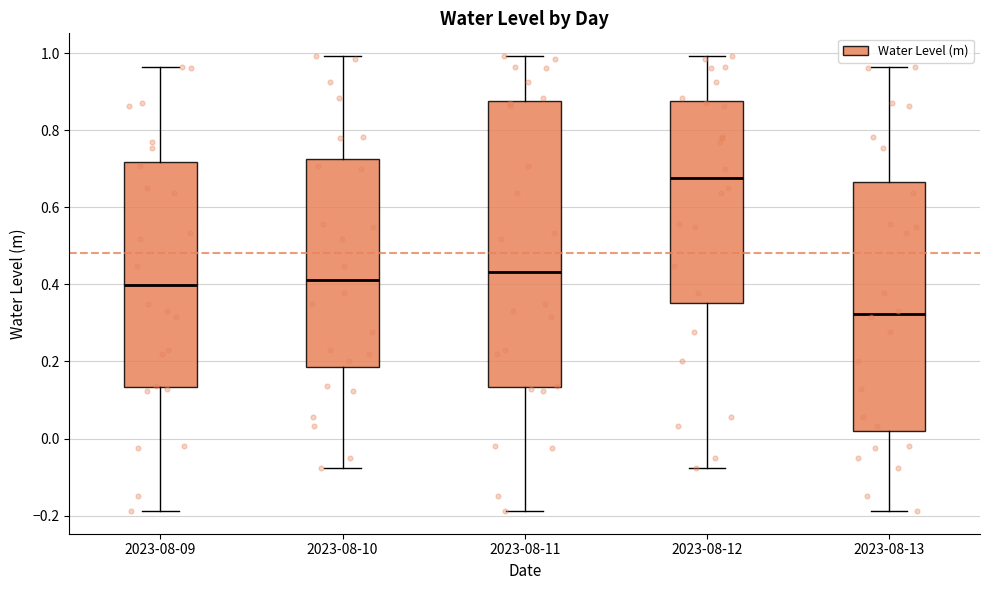

Reading left to right, read every box against the y-axis: the position of its median line, the range the box covers, and the ends of its whiskers. The values are not printed on the chart, so give them approximately, as read against the axis.

2023-08-09: median 0.40, box 0.14 to 0.72, whiskers -0.18 to 0.96
2023-08-10: median 0.42, box 0.18 to 0.72, whiskers -0.08 to 1.00
2023-08-11: median 0.44, box 0.14 to 0.88, whiskers -0.18 to 1.00
2023-08-12: median 0.68, box 0.36 to 0.88, whiskers -0.08 to 1.00
2023-08-13: median 0.32, box 0.02 to 0.66, whiskers -0.18 to 0.96